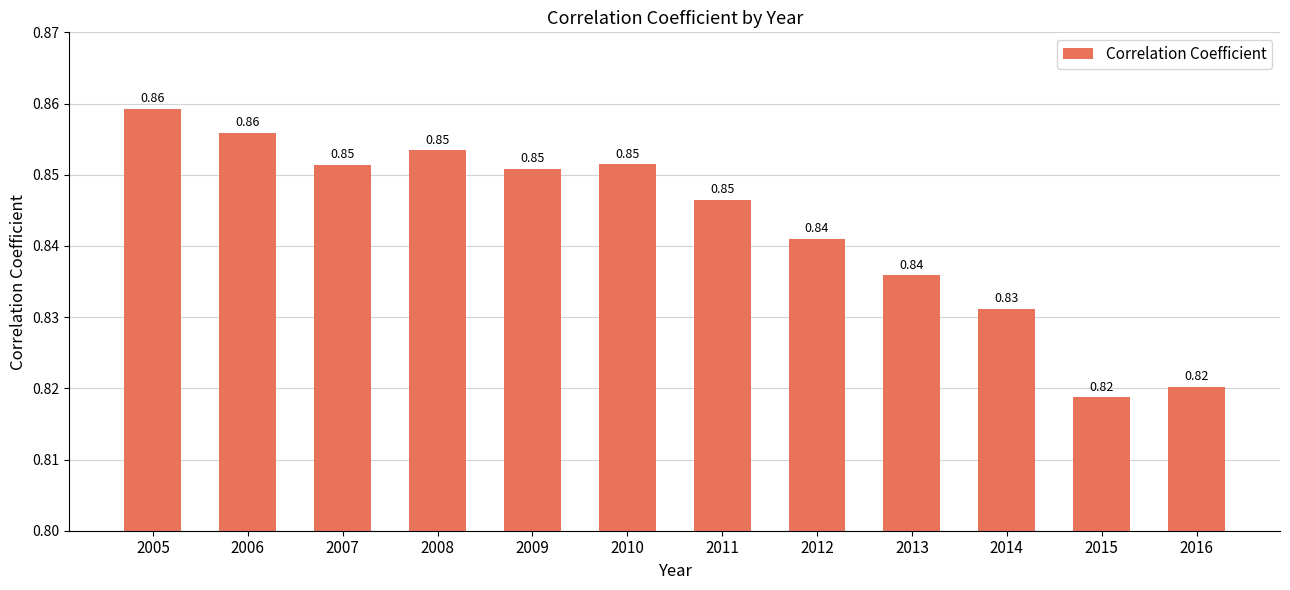

The chart shows a value of 1.3 at 2007. True or false?

False